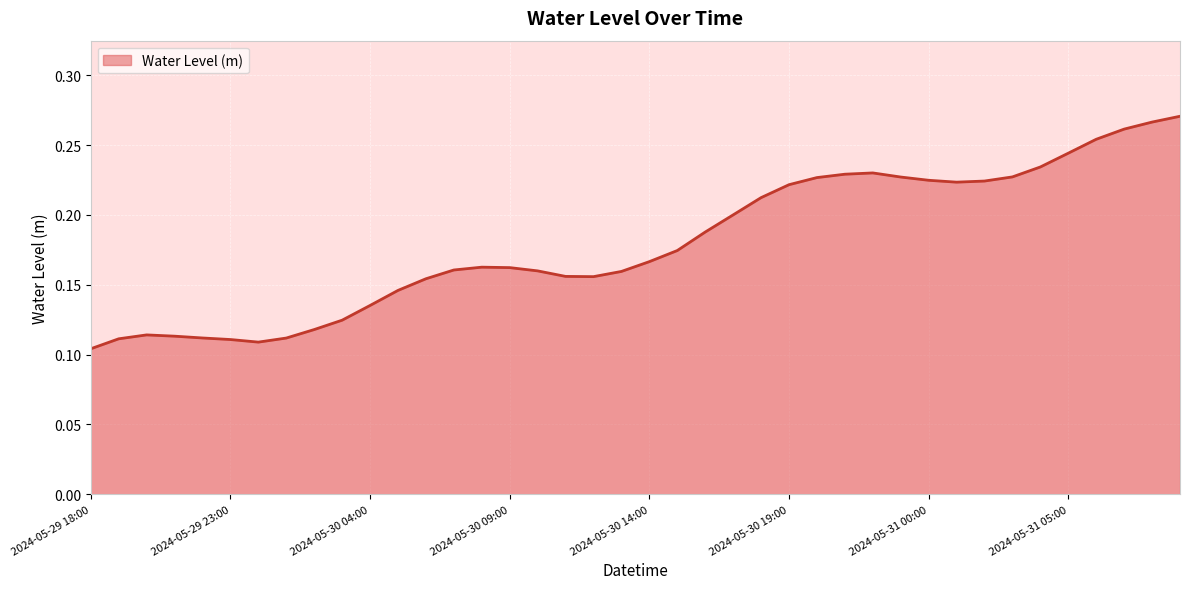

How many lines are shown in the chart?

1